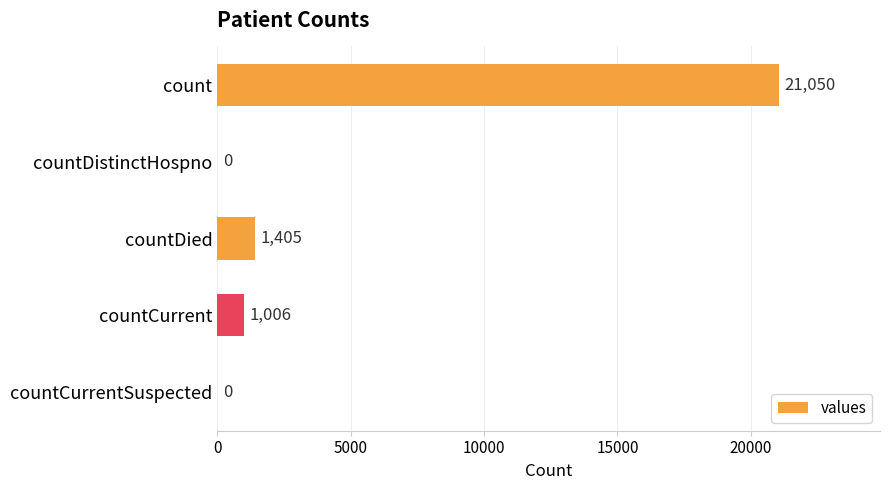

Reading bottom to top, list all the values displayed in this chart.

countCurrentSuspected=0	countCurrent=1006	countDied=1405	countDistinctHospno=0	count=21050